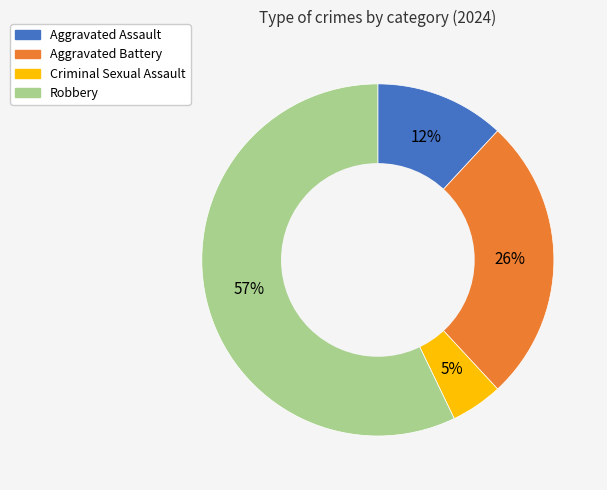

To the nearest percent, what is the difference between the largest and smallest slice percentages?

52%